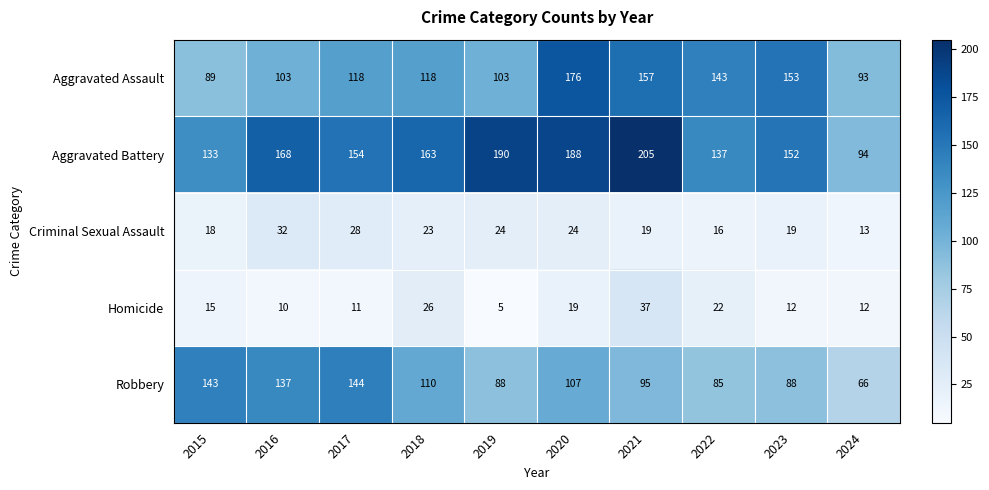

What value does the Robbery series have at 2020?

107